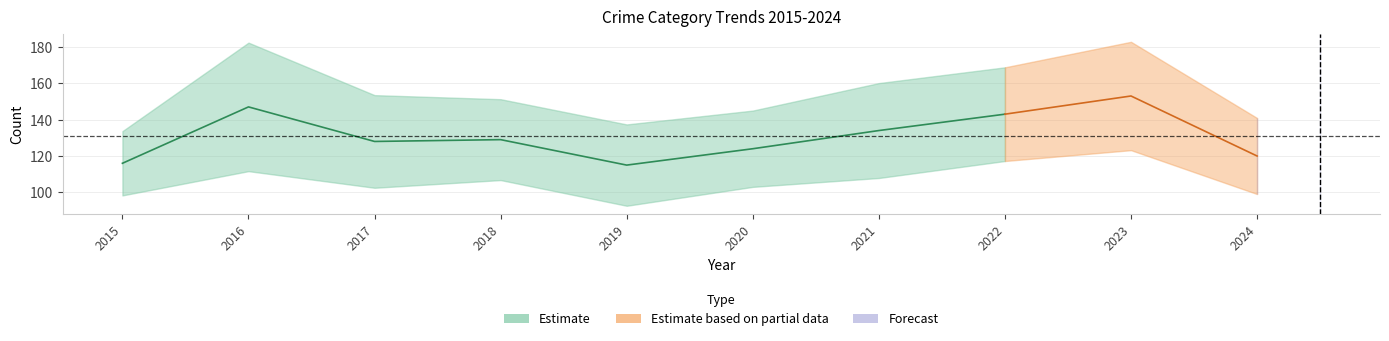

How many data points does each series have?

10